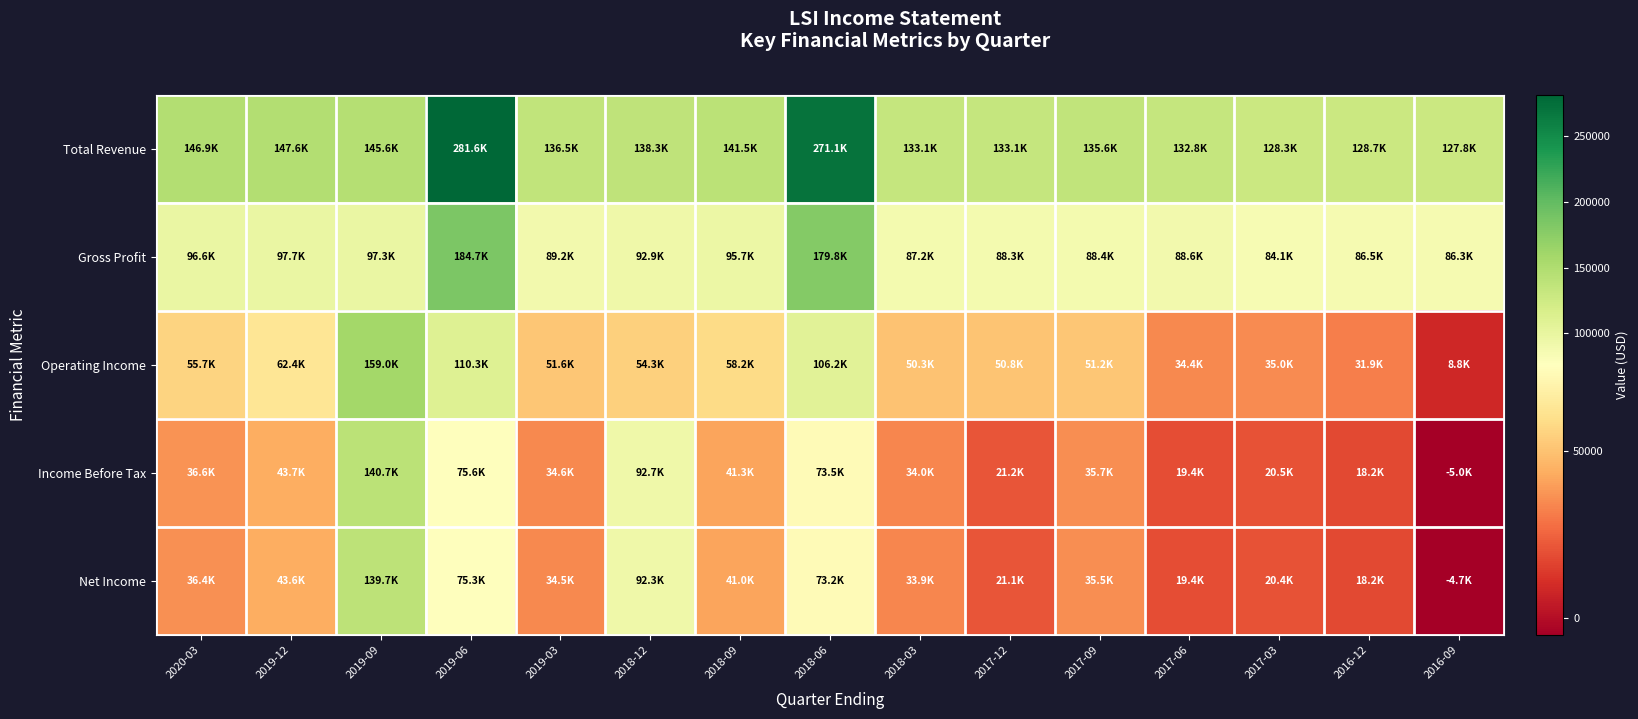

Which series has the largest range (max minus min)?

Total Revenue